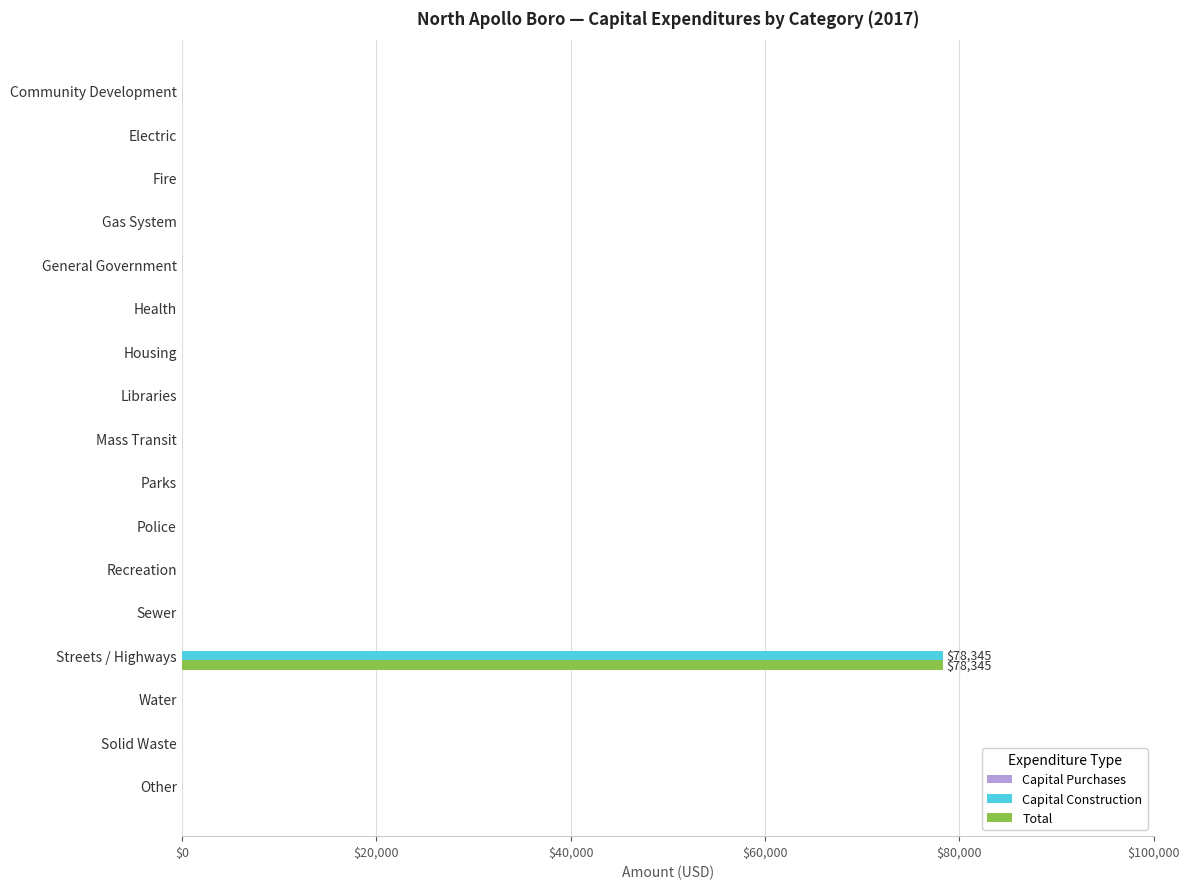

True or false: Total has a value of 0 at Fire.

True